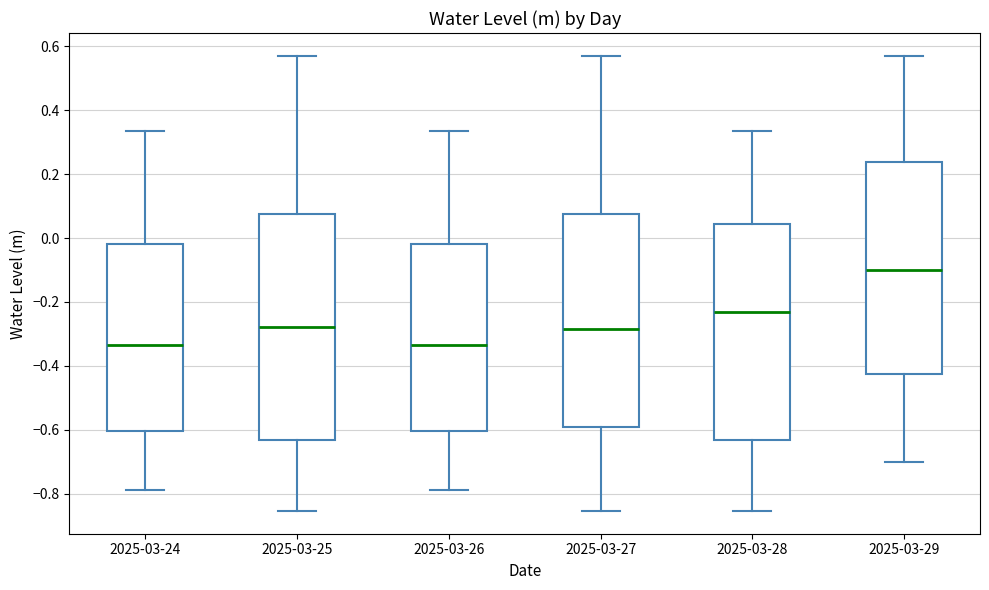

Comparing the boxes themselves (not the whiskers), which one is the tallest?

2025-03-25